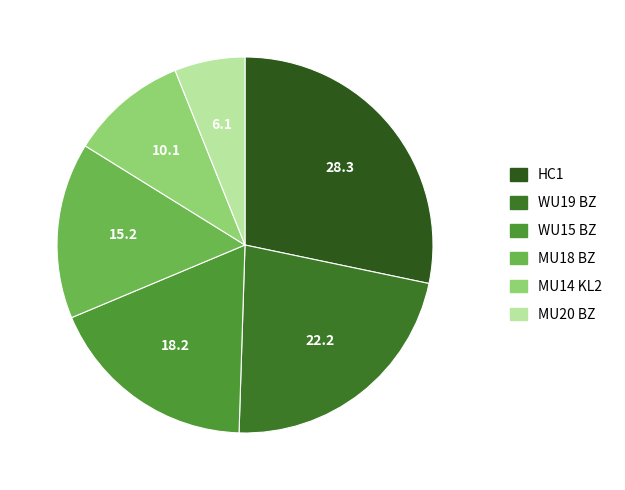

To the nearest percent, what is the difference between the MU18 BZ and HC1 slice percentages?

13%